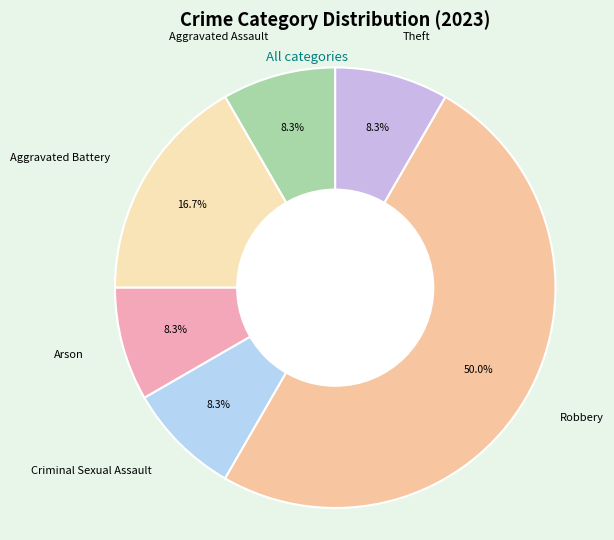

What is the largest slice in the pie chart?

Robbery